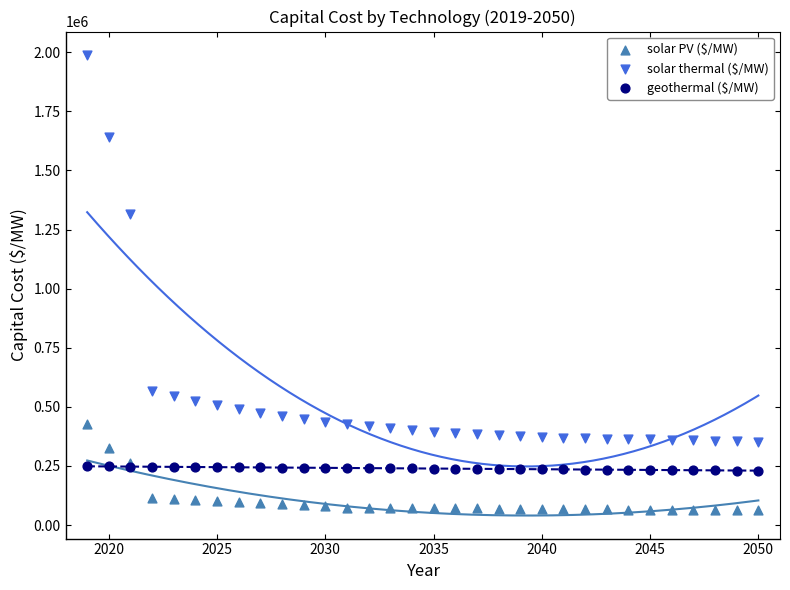

Which series has the largest Y range (max minus min)?

solar thermal ($/MW)